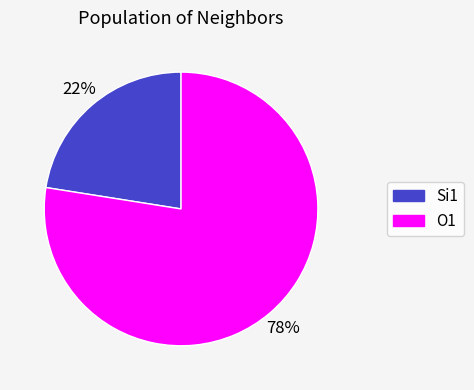

Which slice represents more than half of the pie?

O1